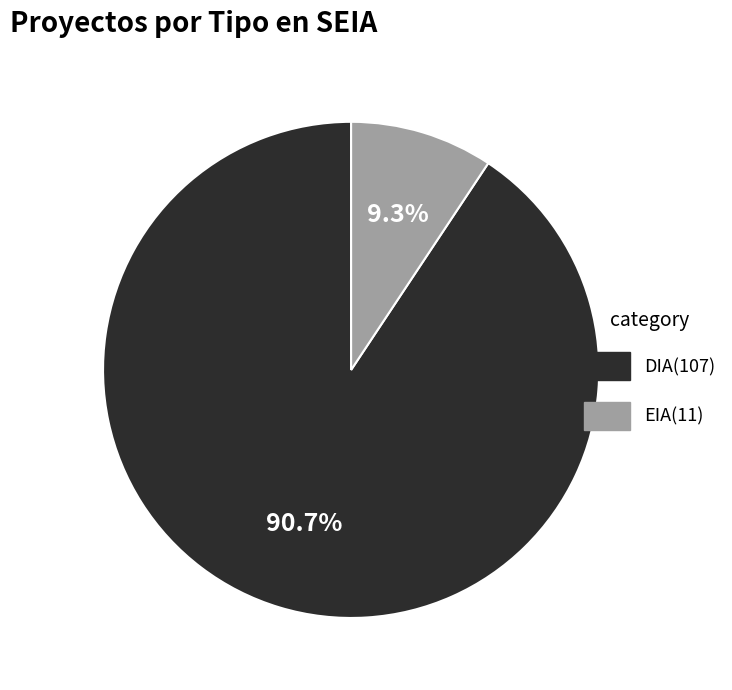

What percentage do EIA and DIA together represent?

100.0%